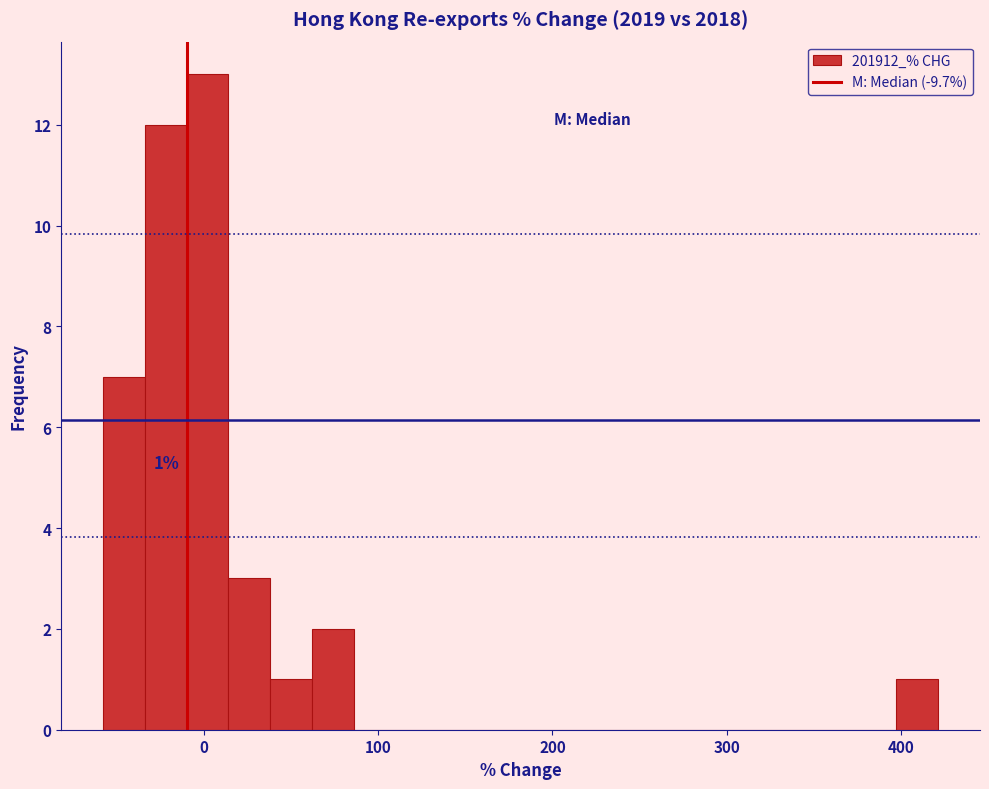

Around what value on the x-axis is the tallest bar? Give the approximate position of its centre, as read against the axis.

0